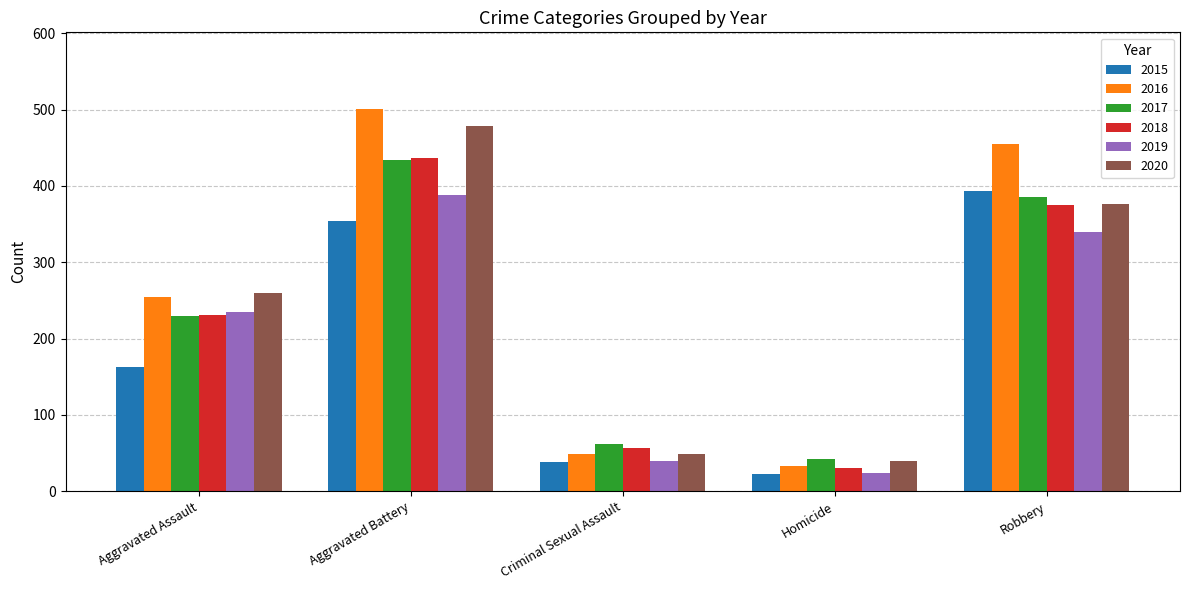

What are all the series names shown in the legend?

2015, 2016, 2017, 2018, 2019, 2020